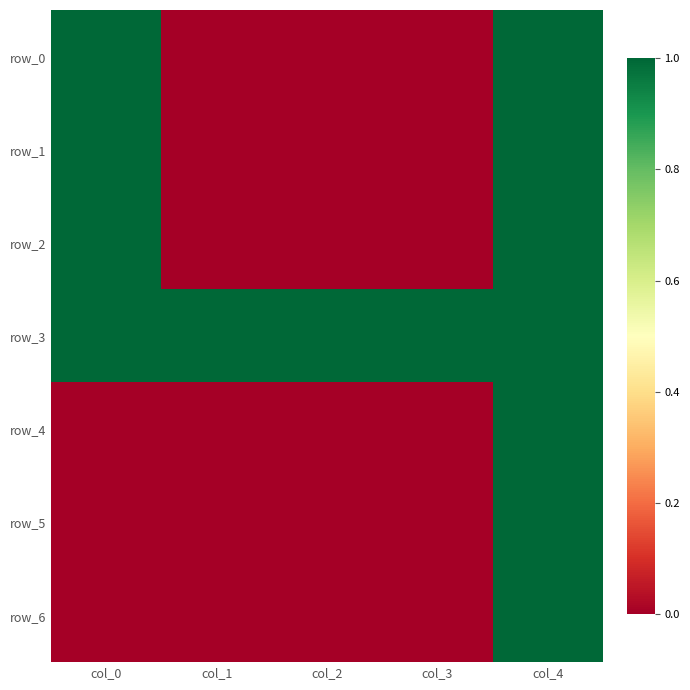

Reading left to right, what are all the values shown in this chart?

row_0: 1	0	0	0	1
row_1: 1	0	0	0	1
row_2: 1	0	0	0	1
row_3: 1	1	1	1	1
row_4: 0	0	0	0	1
row_5: 0	0	0	0	1
row_6: 0	0	0	0	1